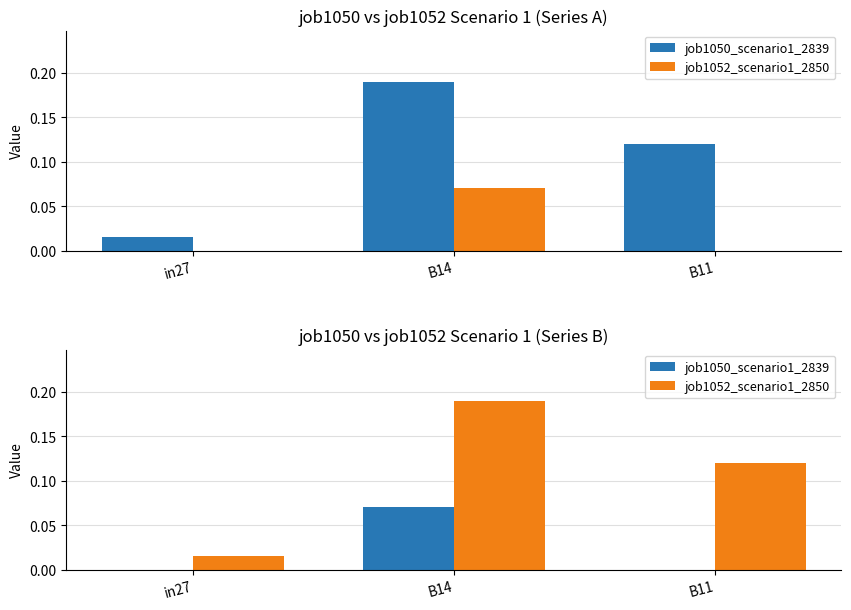

Does the chart contain any negative values?

No